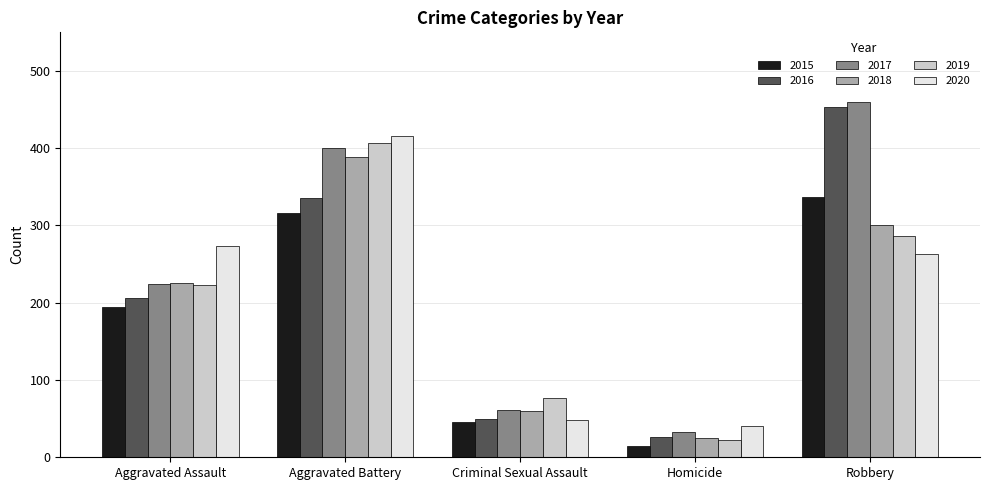

What is the value of the 2015 bar at the 4th from the left?

15